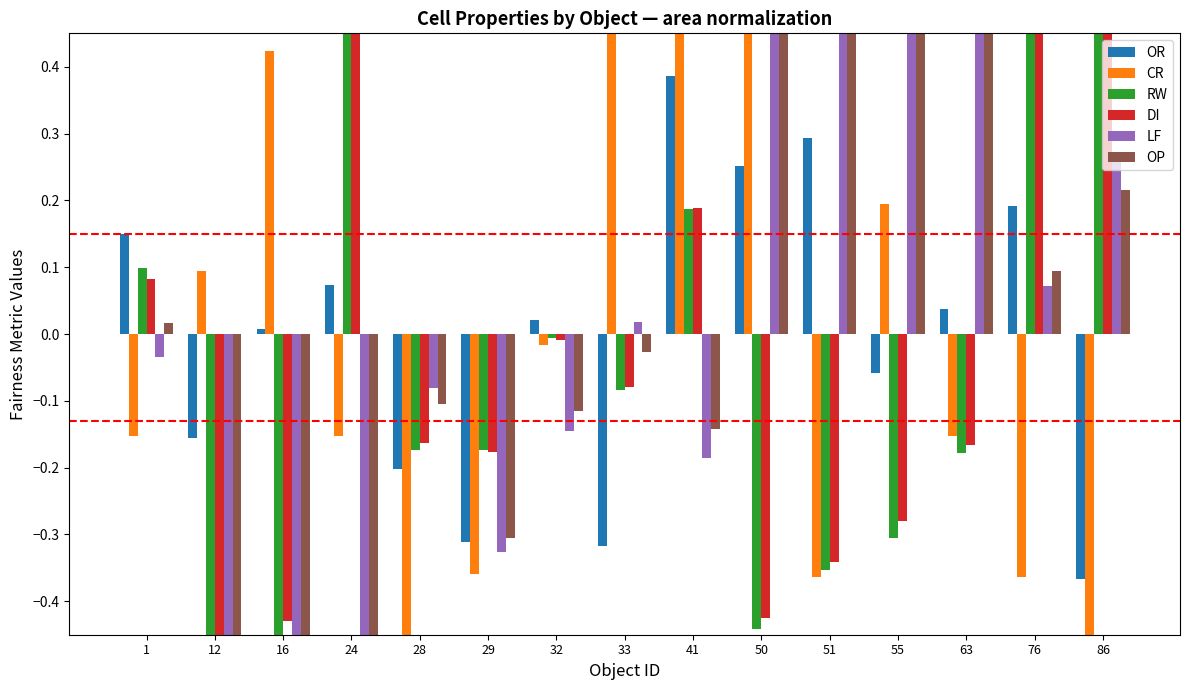

At how many categories does at least one series exceed 0?

13